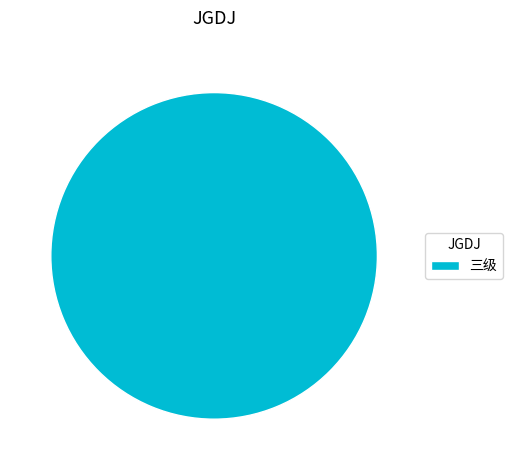

Does any single category account for the majority?

Yes